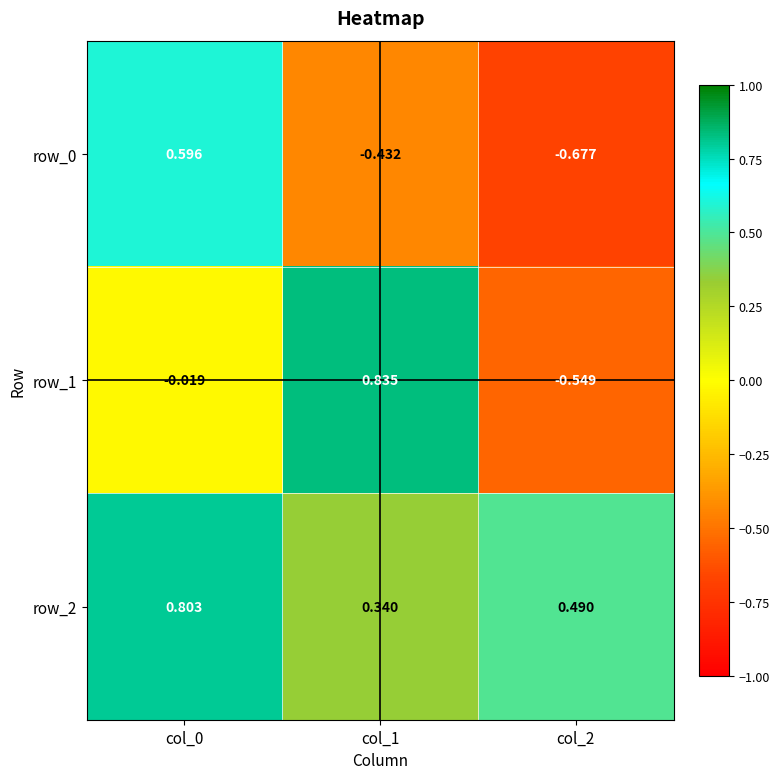

At col_2, list the series in order from smallest to largest.

row_0, row_1, row_2